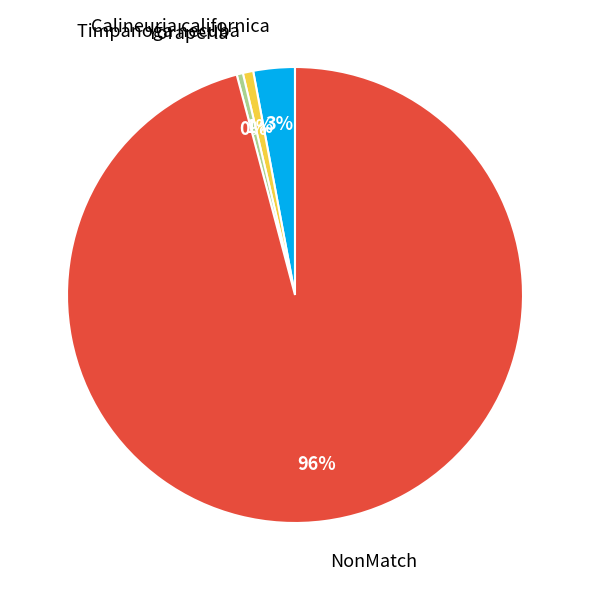

What is the majority slice?

NonMatch